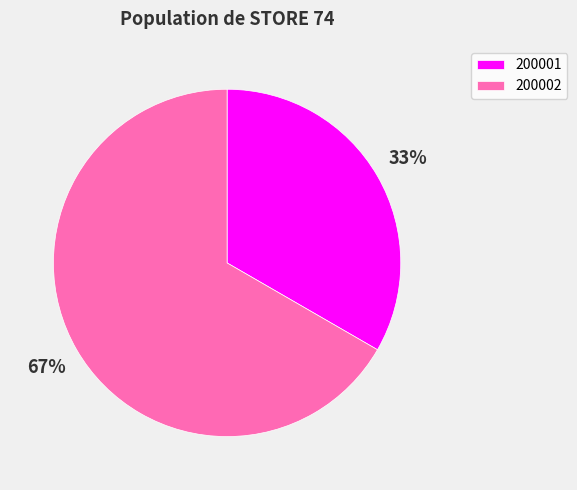

Is there a majority slice in this chart?

Yes